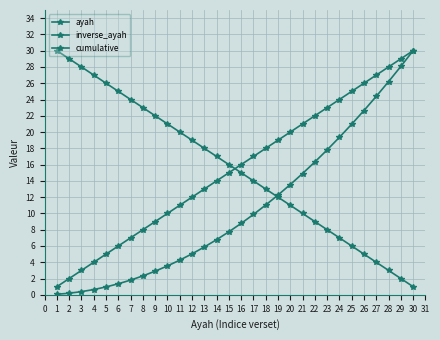

How many lines are shown in the chart?

3